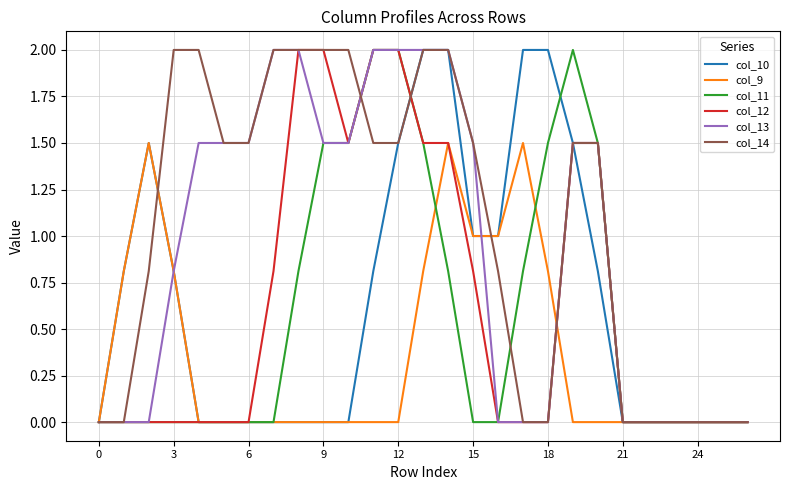

Which series has the largest total across all categories?

col_14